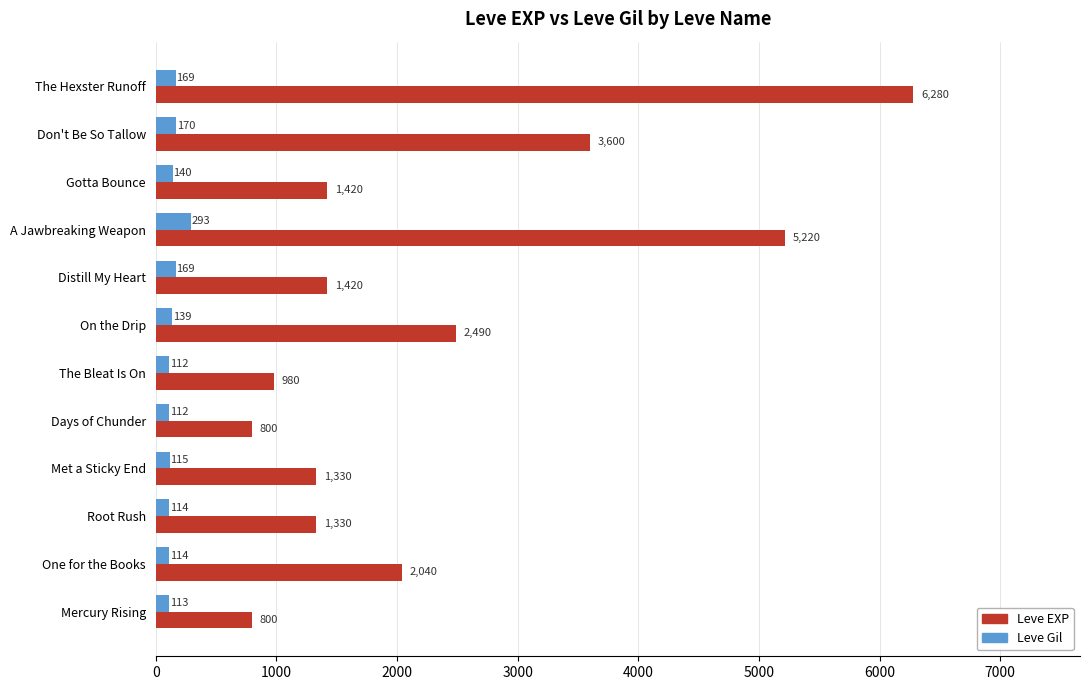

Which series changed the most between Days of Chunder and Distill My Heart?

Leve EXP